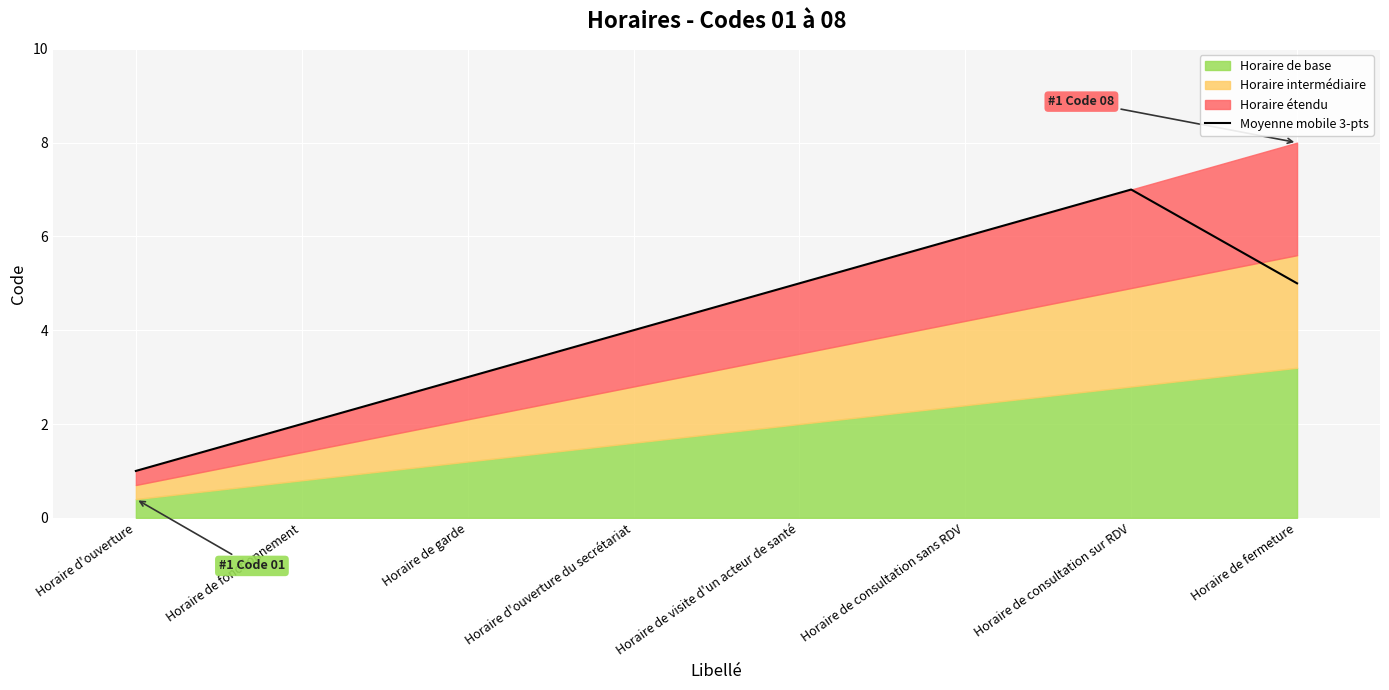

What is the ratio of the value at Horaire de consultation sur RDV to the value at Horaire de fermeture?

1.4